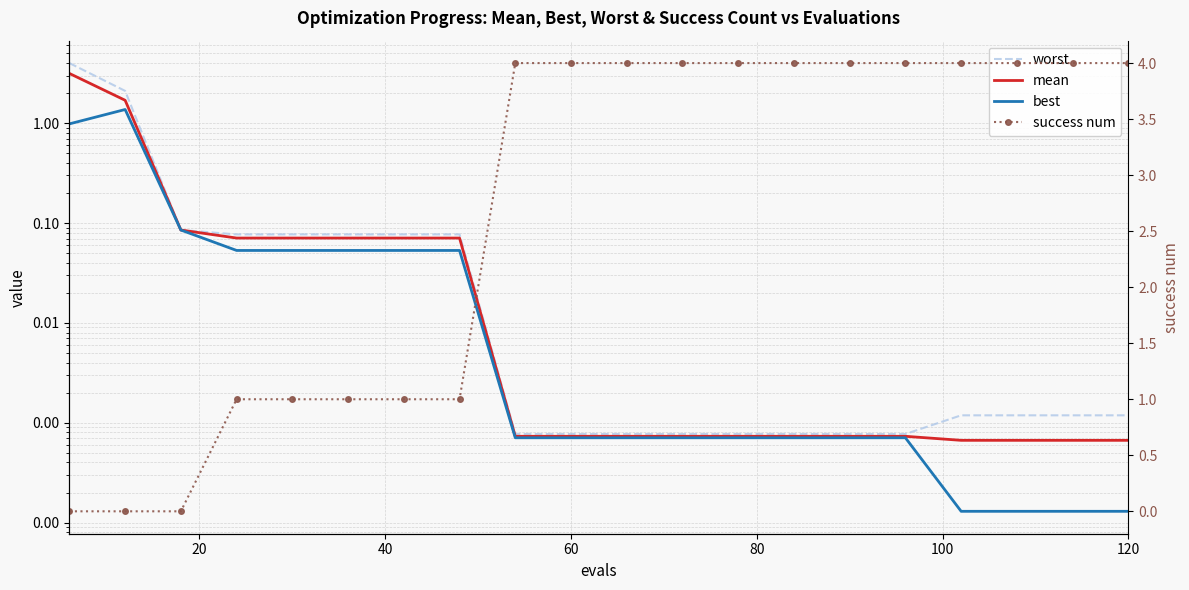

Which series has the largest range (max minus min)?

success num